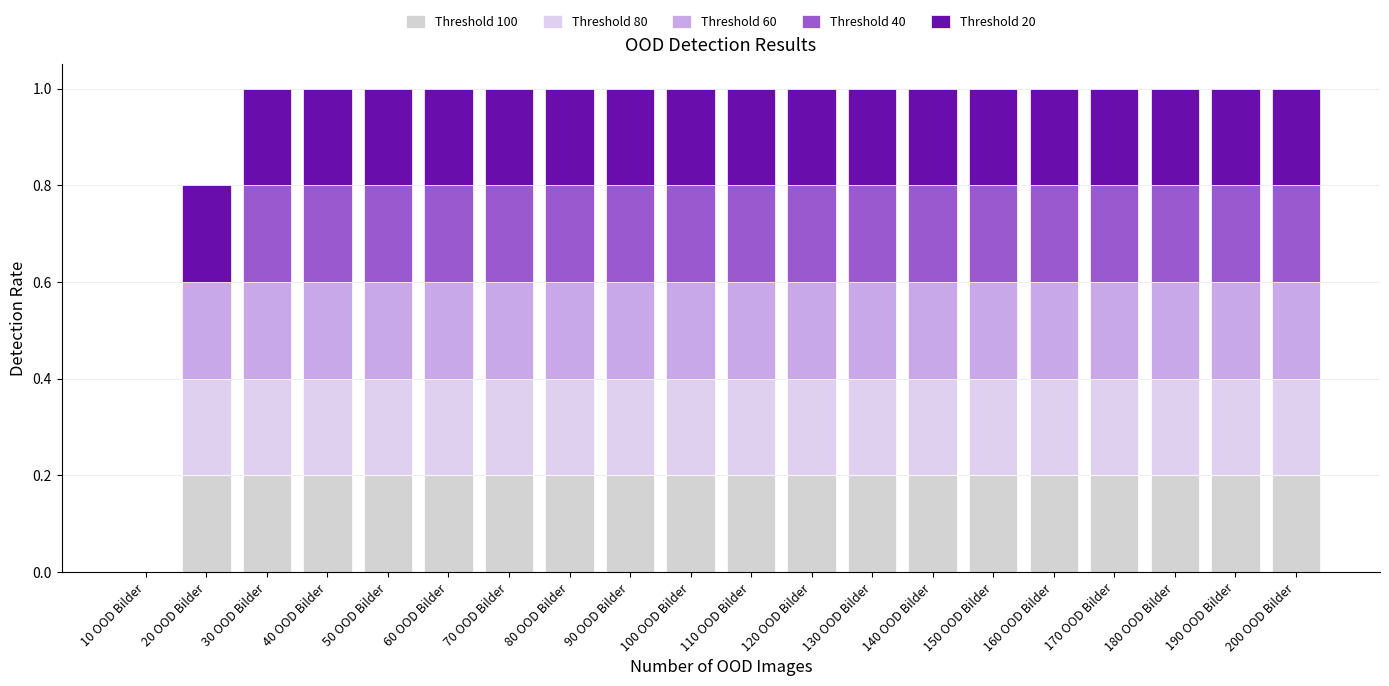

Count the Threshold 40 values in the range 0 to 1.

20